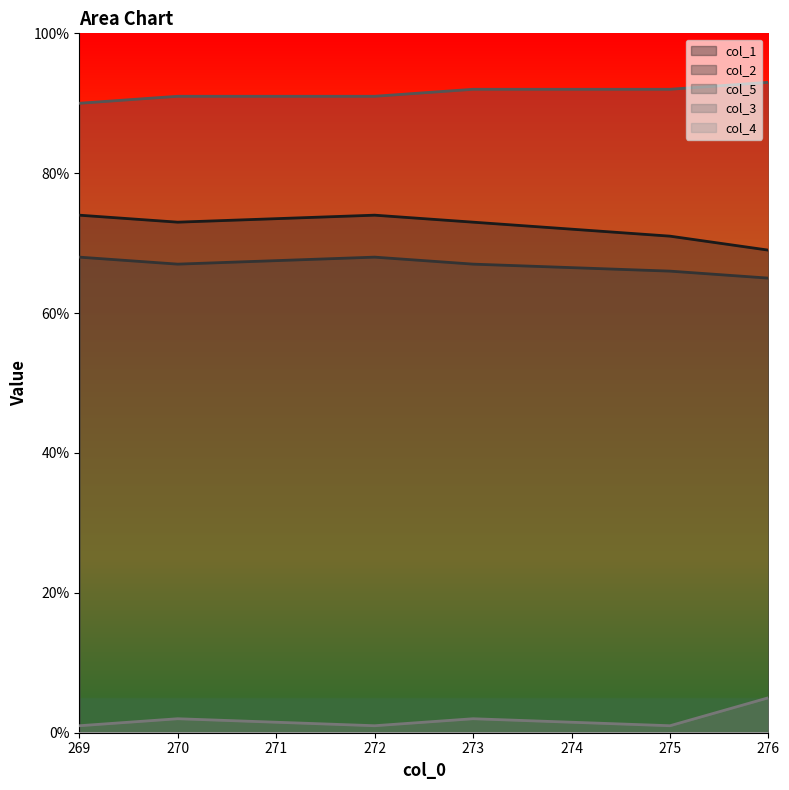

Is it true that col_1 equals 18 at 269?

False